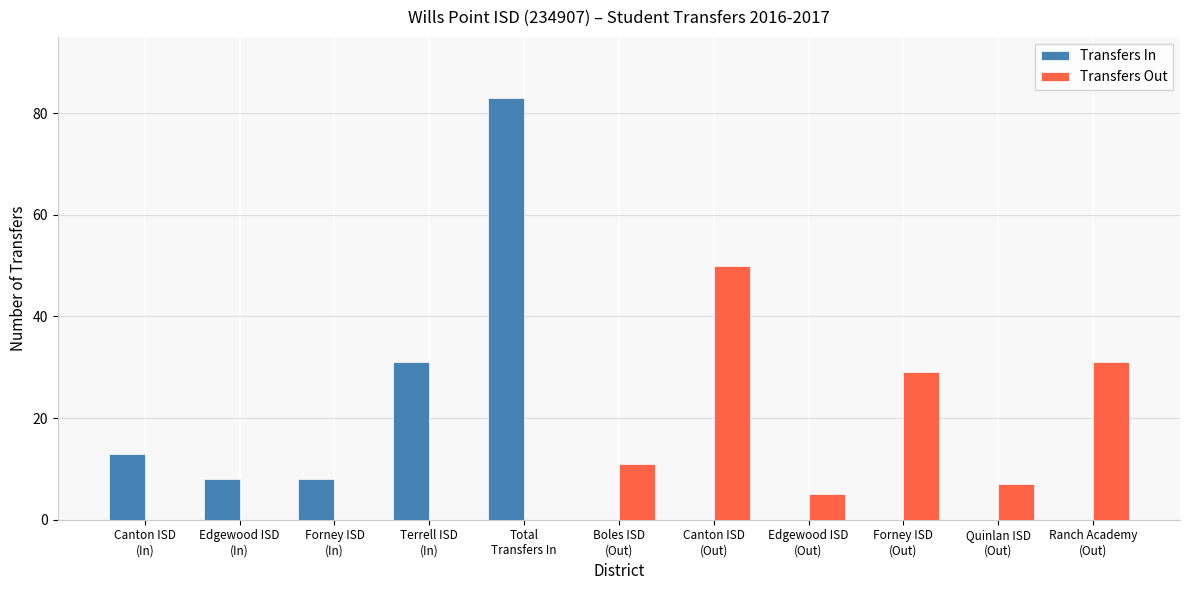

What is the maximum value for Transfers Out?

50